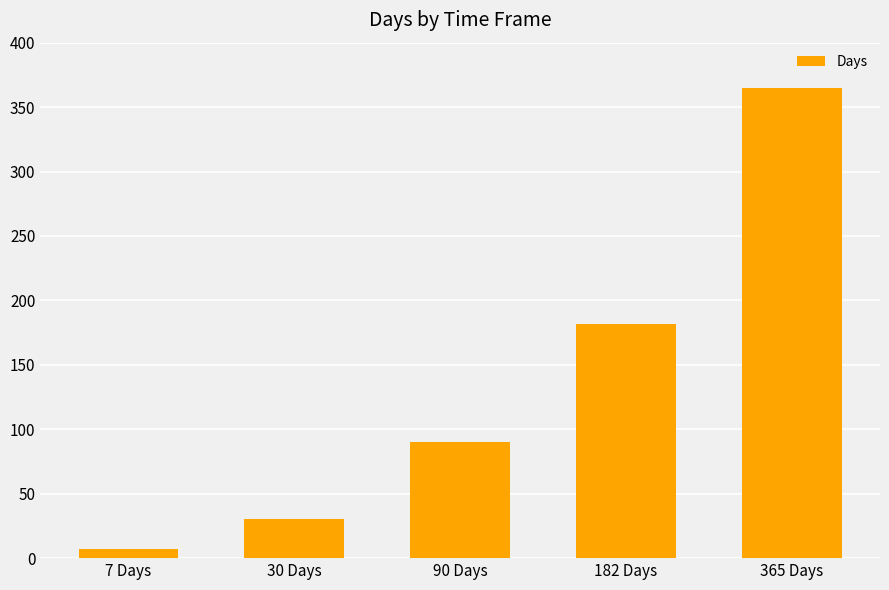

What is the difference between the maximum and minimum values?

358